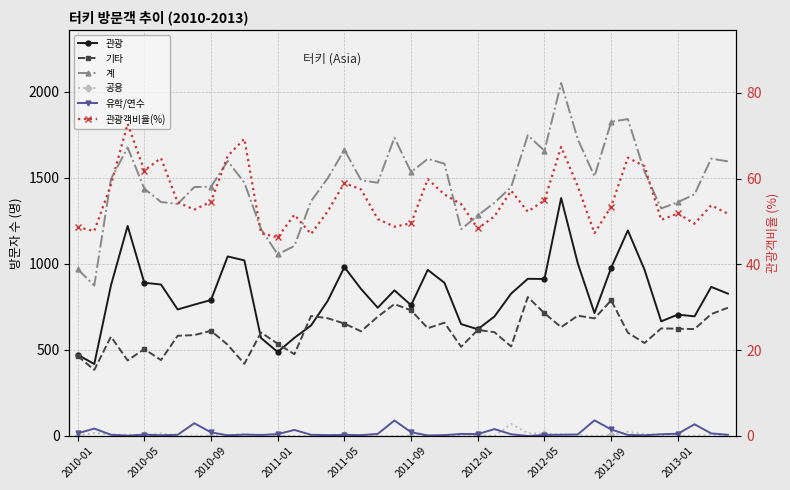

What are all the series names shown in the legend?

관광, 기타, 계, 공용, 유학/연수, 관광객비율(%)